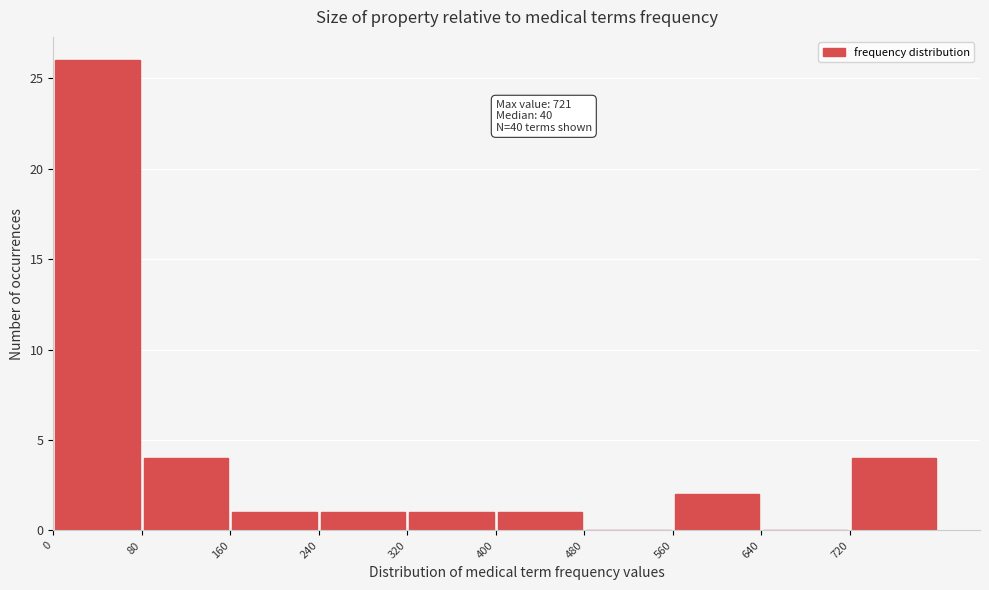

Which range on the x-axis has the tallest bar?

0 to 80